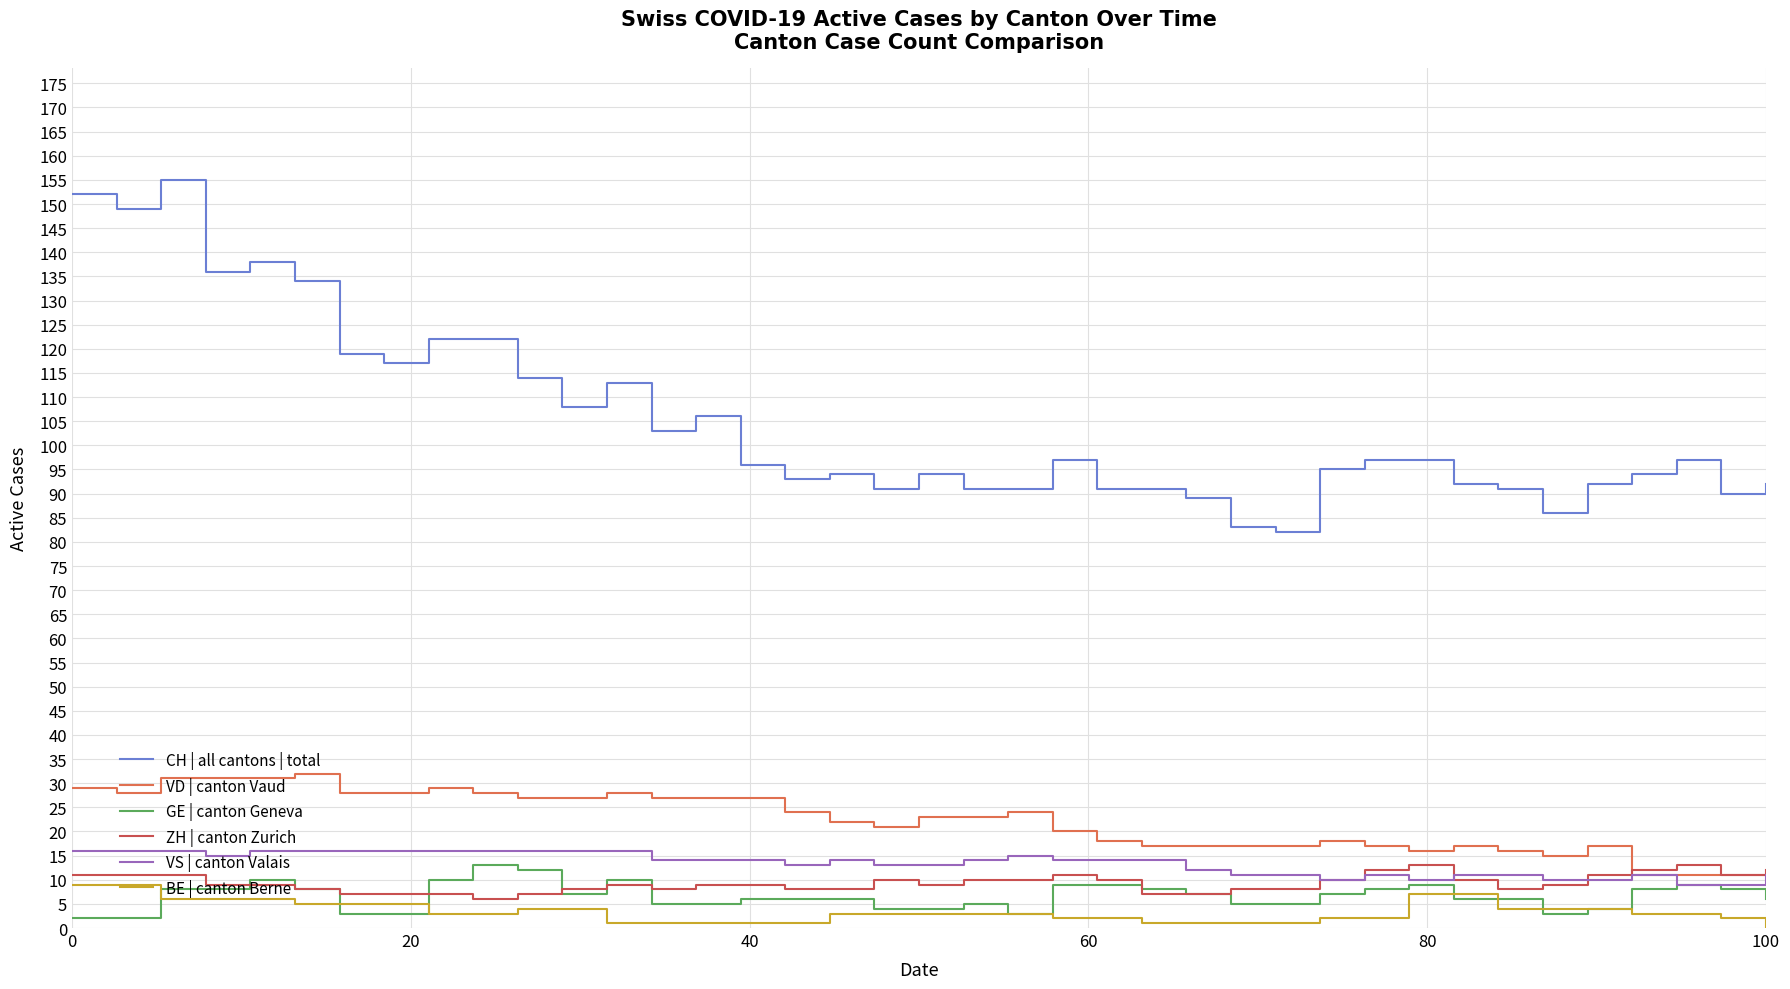

What is the greatest value displayed?

155